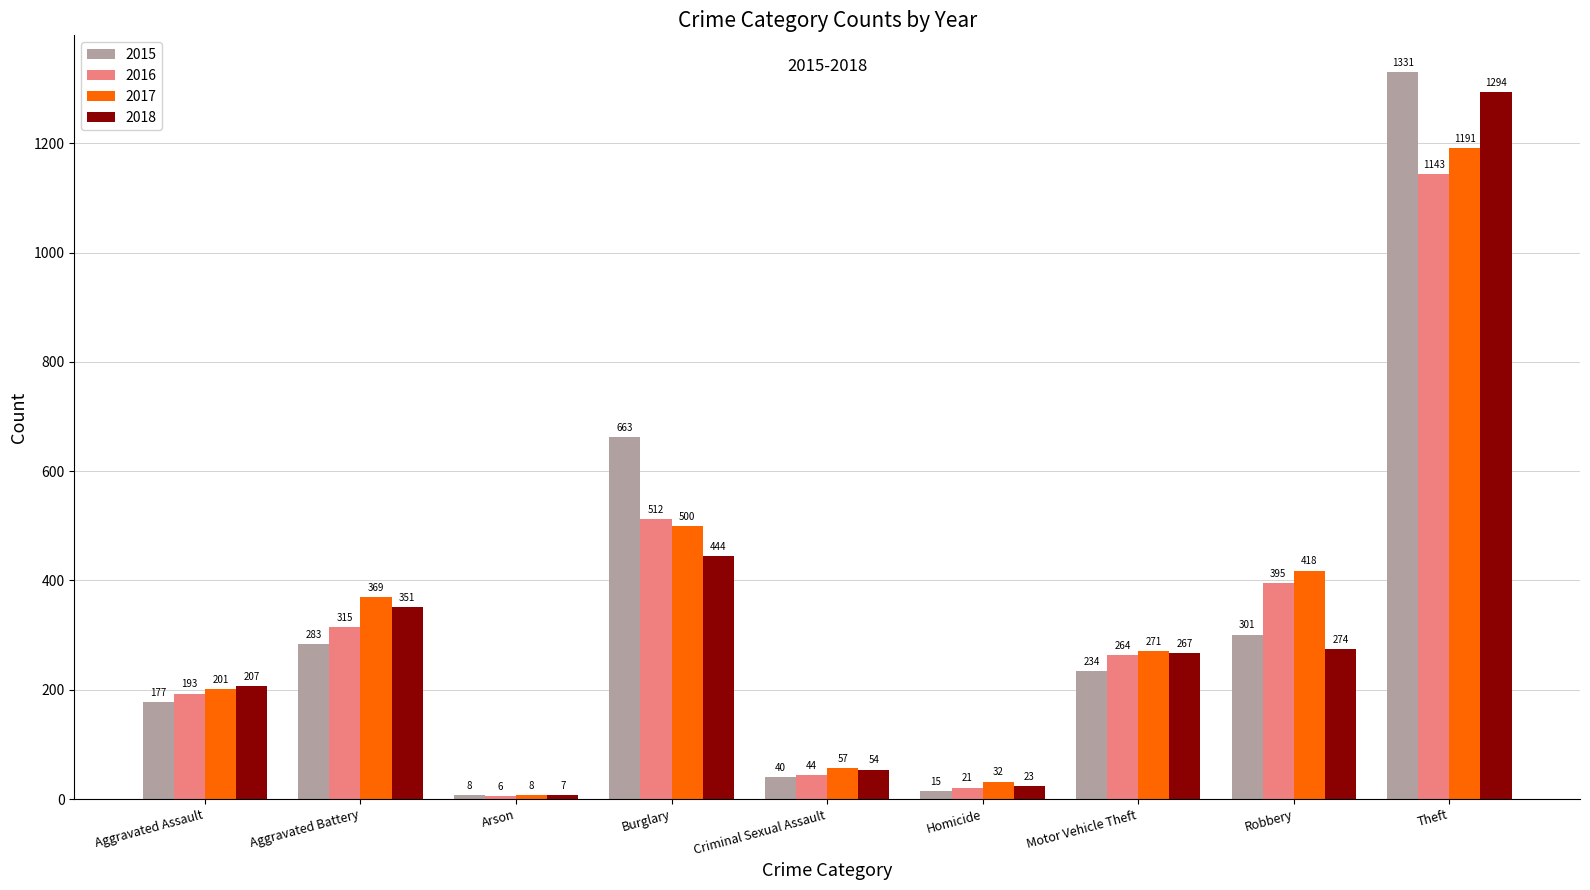

What position from the right is Criminal Sexual Assault?

5